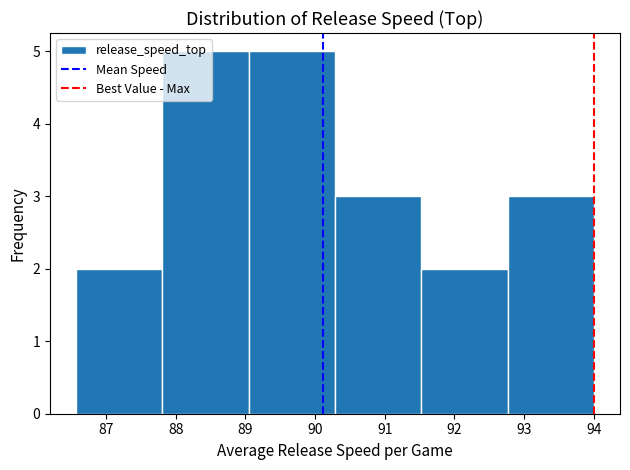

How tall is the bar that spans 86.6 to 87.8 on the x-axis? Neither the bar edges nor the heights are printed on the chart, so give them approximately, as read against the axes.

2